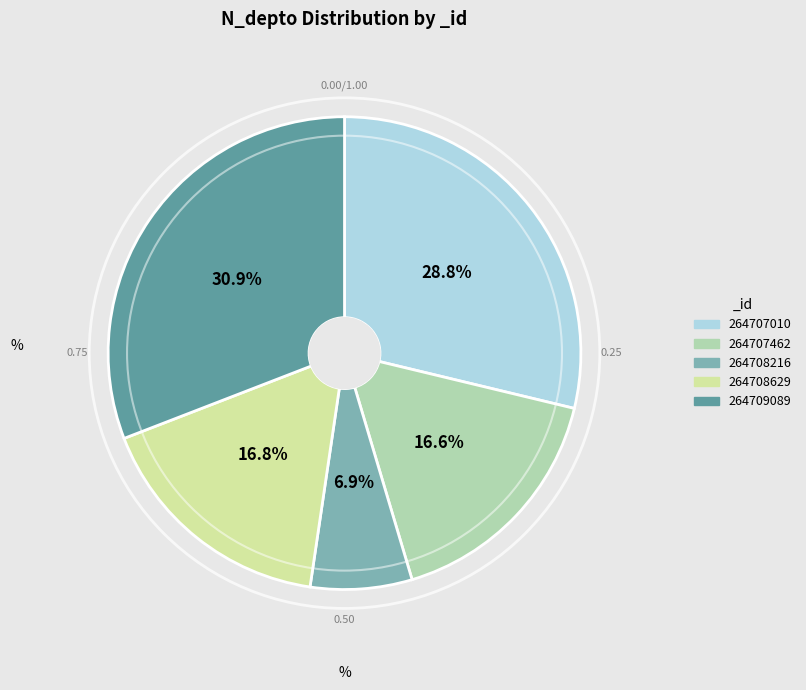

Is the sum of 264707010 and 264708216 greater than half?

No